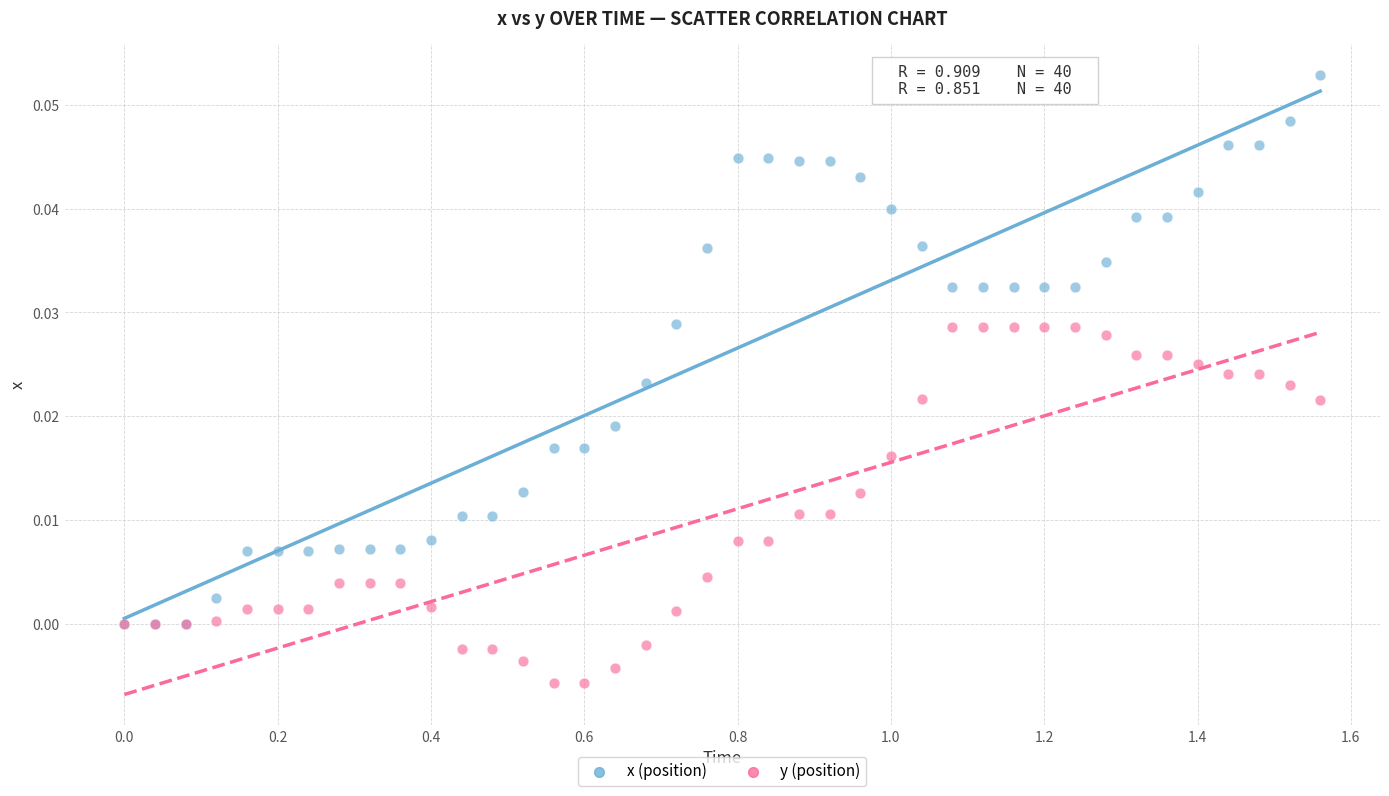

Which series contains the highest Y value?

x (position)